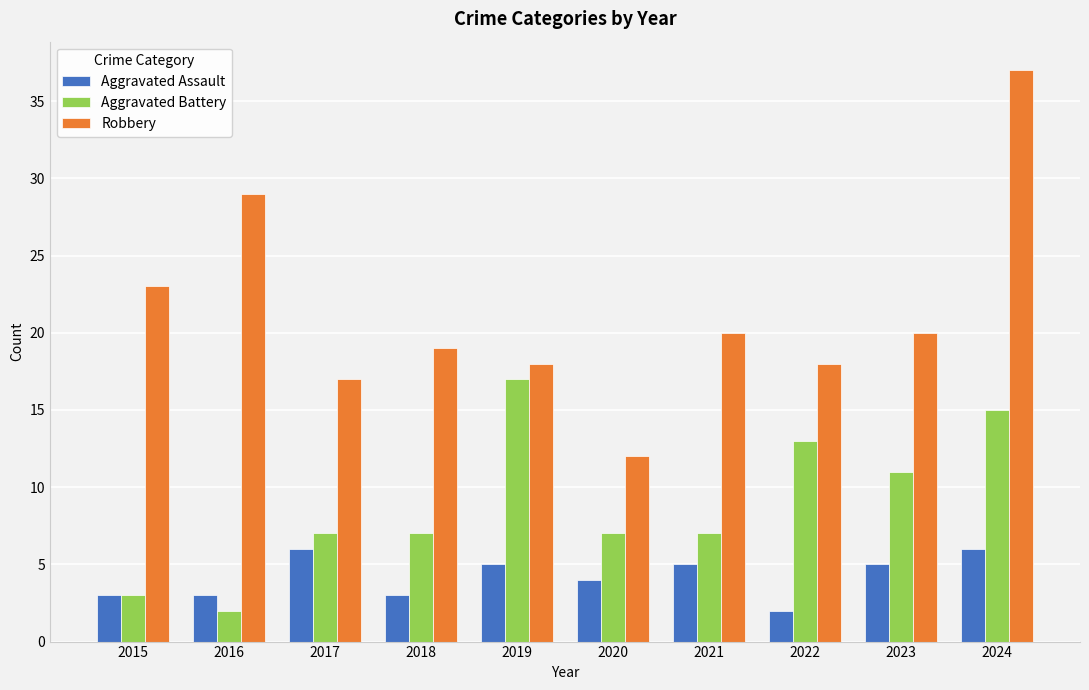

What is the average value of the Robbery series?

21